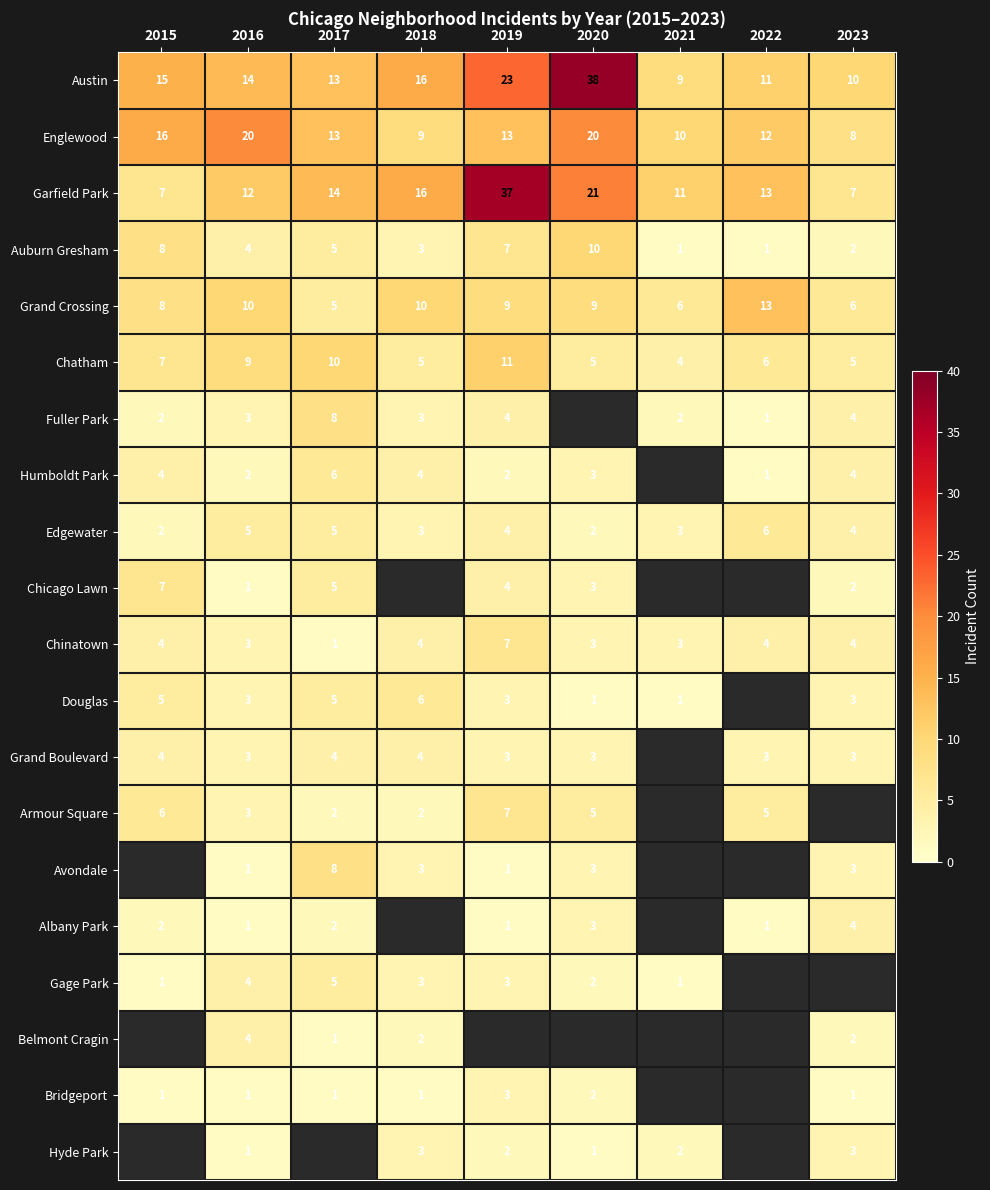

At which label does Auburn Gresham first exceed 4?

2015